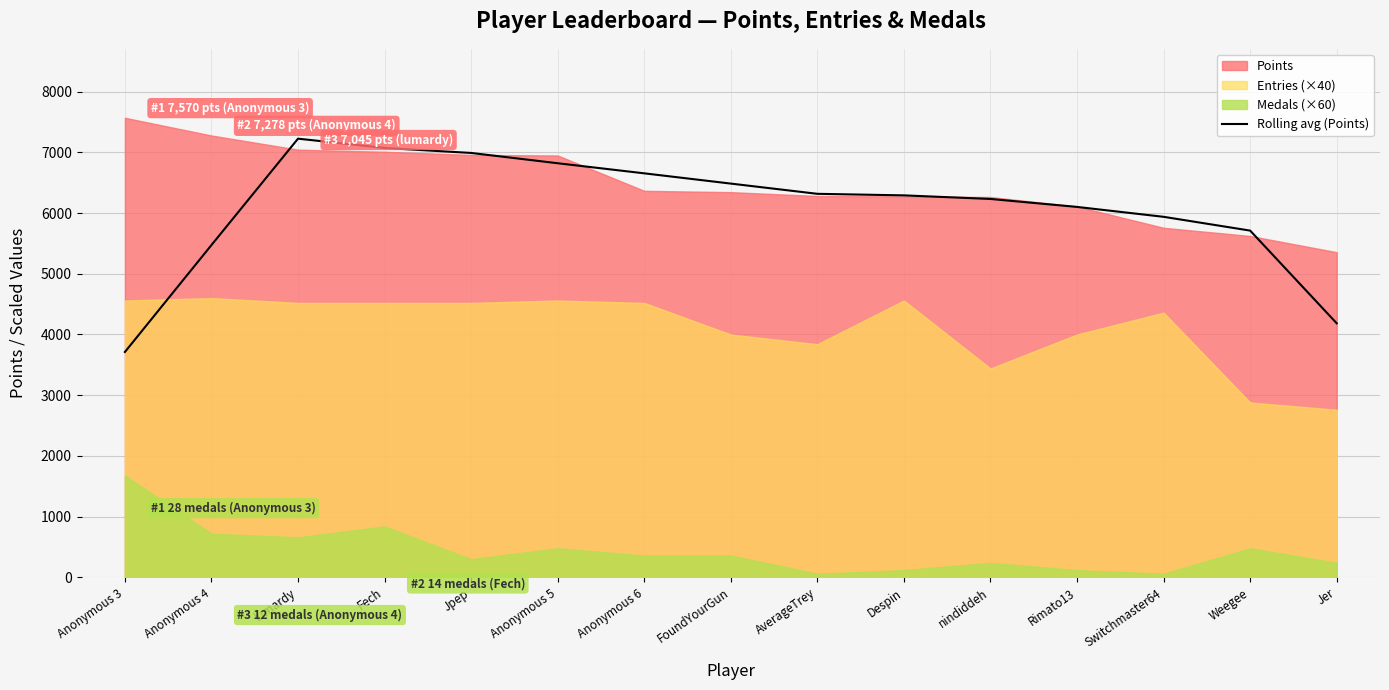

What is the change in value from Jpep to Weegee?

-1279.2